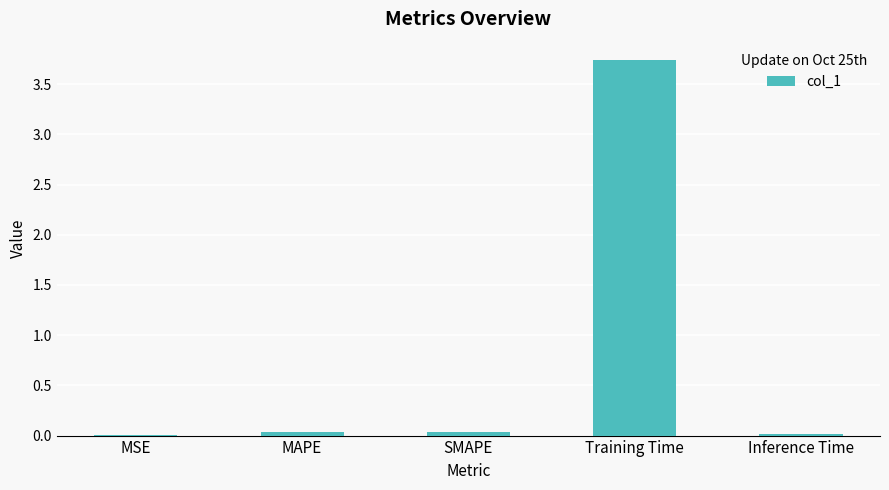

The chart shows a value of 0.0 at MAPE. True or false?

True